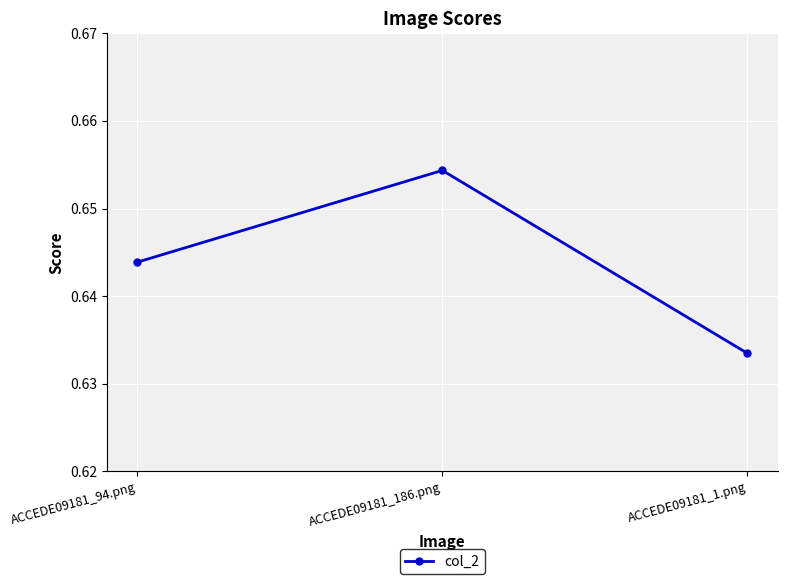

What position from the left is ACCEDE09181_186.png?

2